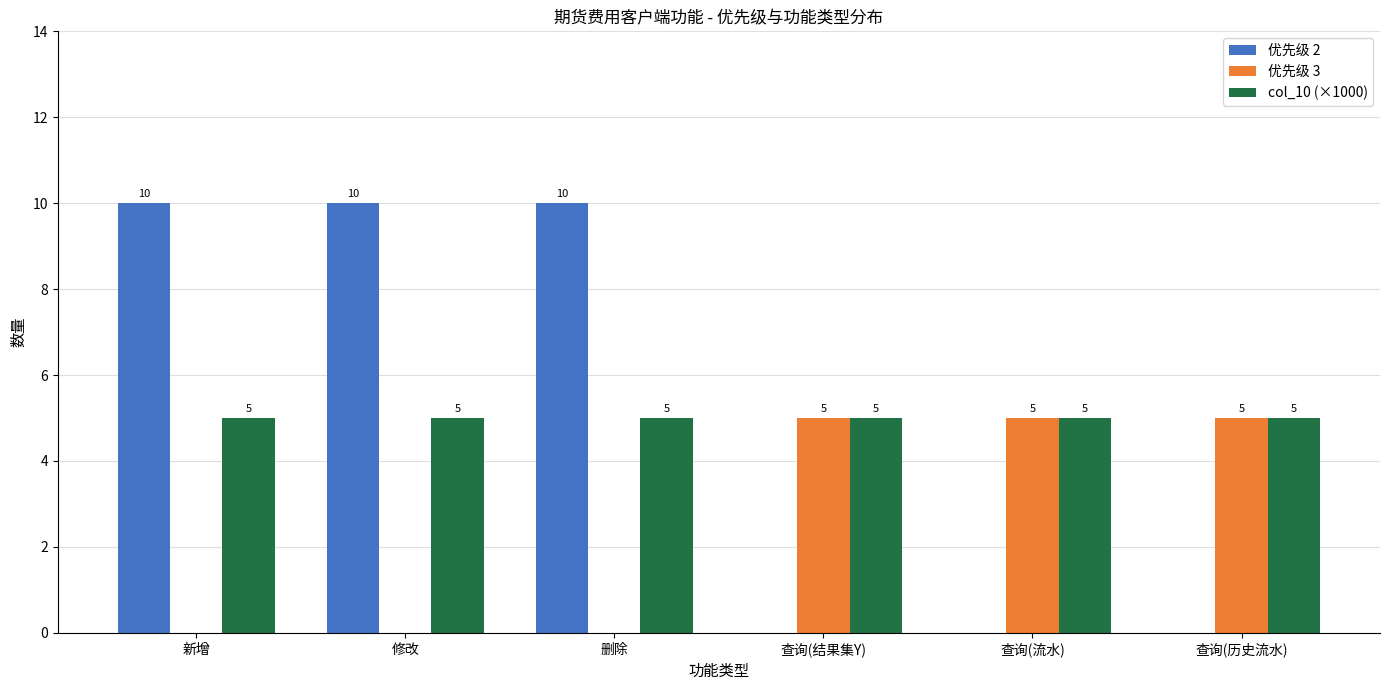

What is the sum of all 优先级 3 values?

15